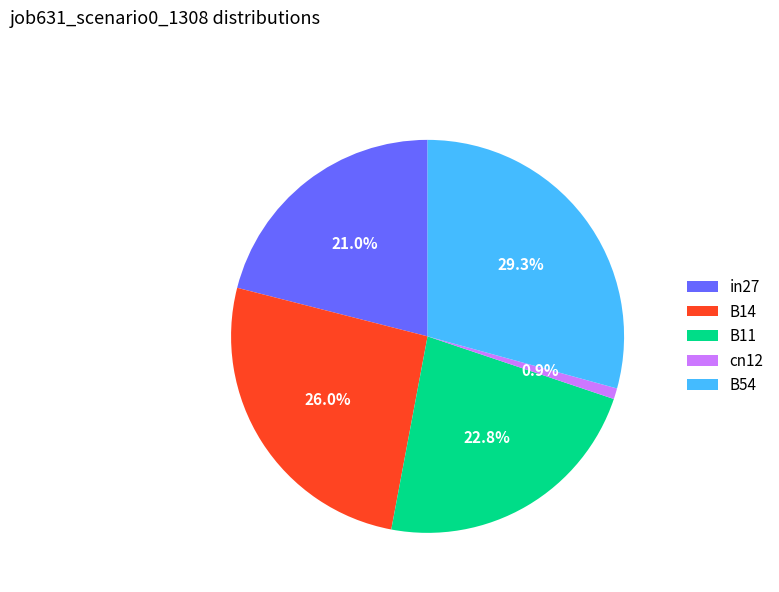

Is there any slice that represents more than half of the pie?

No